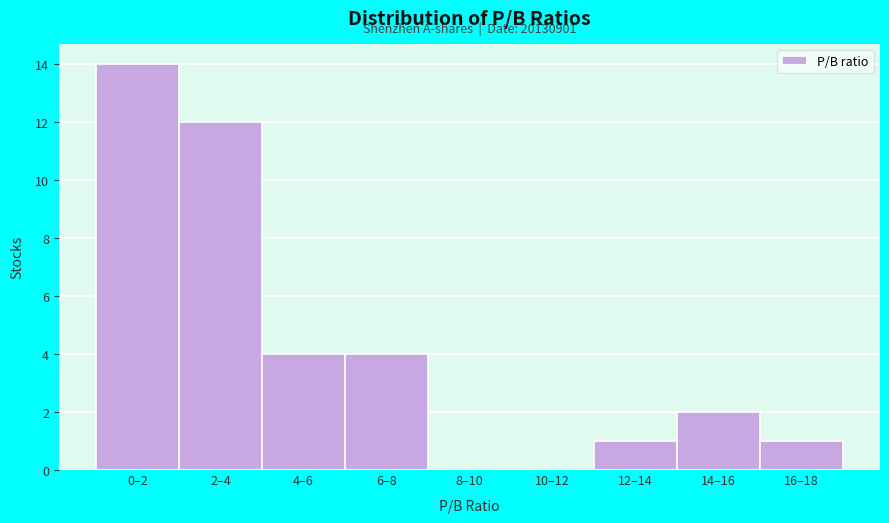

Reading right to left, extract all data points from this chart.

16–18=1	14–16=2	12–14=1	10–12=0	8–10=0	6–8=4	4–6=4	2–4=12	0–2=14